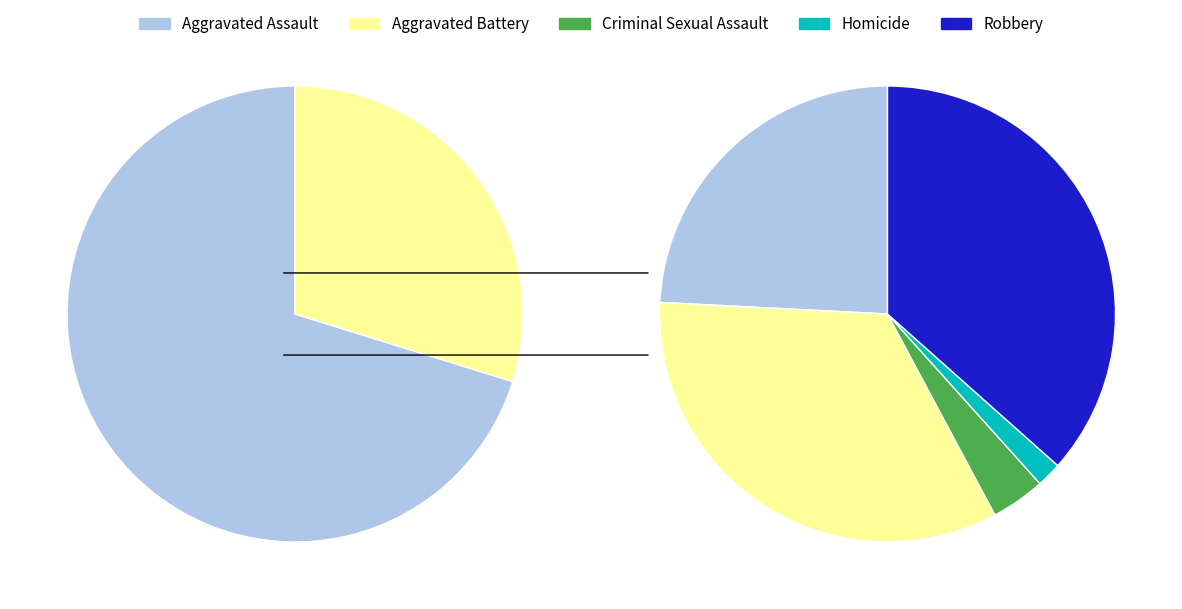

Do Aggravated Assault and Robbery together represent more than half of the pie?

Yes